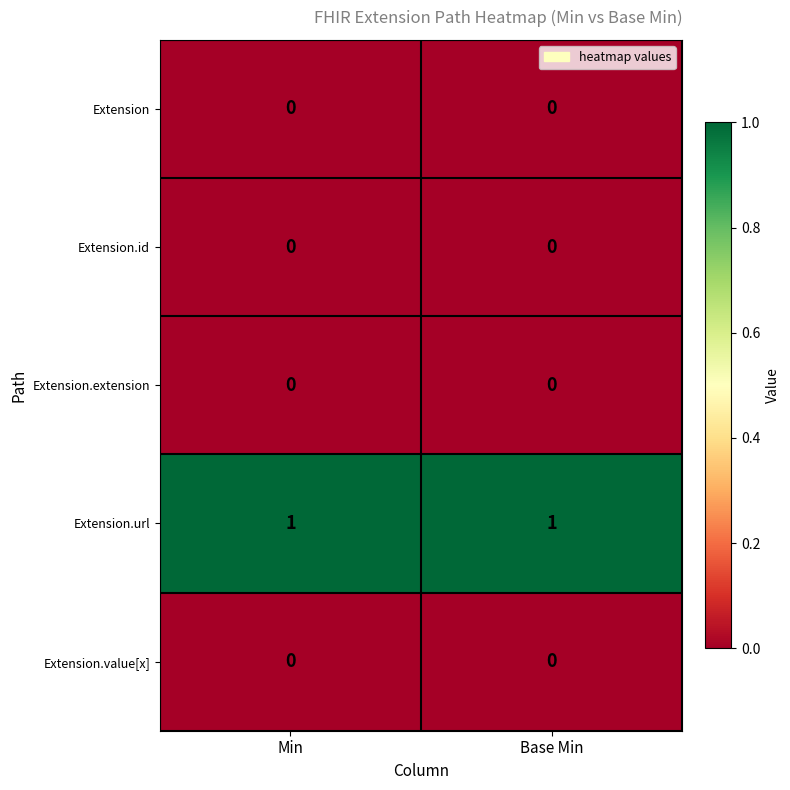

Which series has the largest total across all categories?

Extension.url